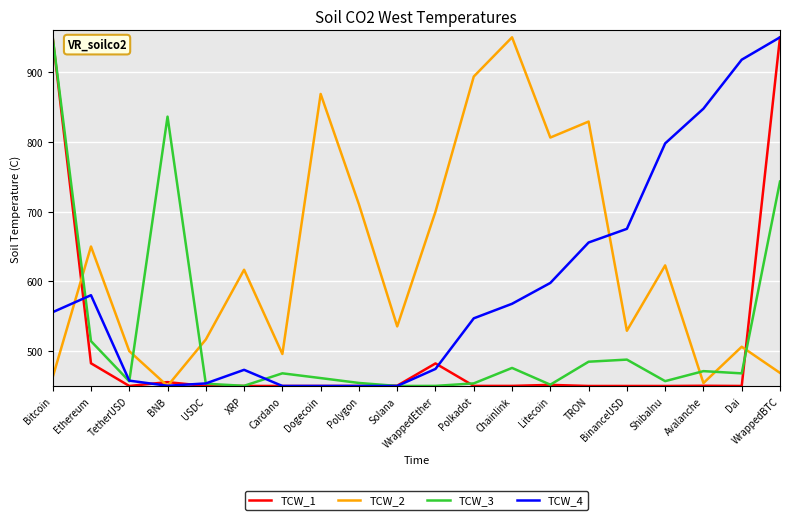

What is the maximum value shown in the chart?

950.0